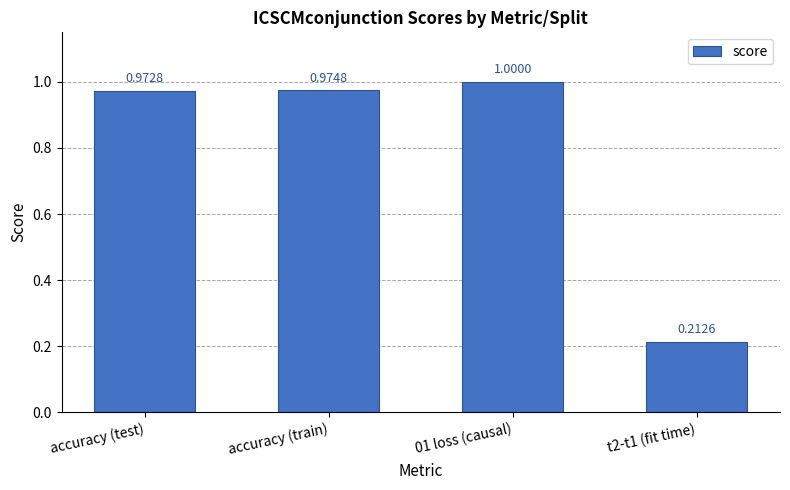

List the labels in order of value, smallest first.

t2-t1 (fit time), accuracy (test), accuracy (train), 01 loss (causal)